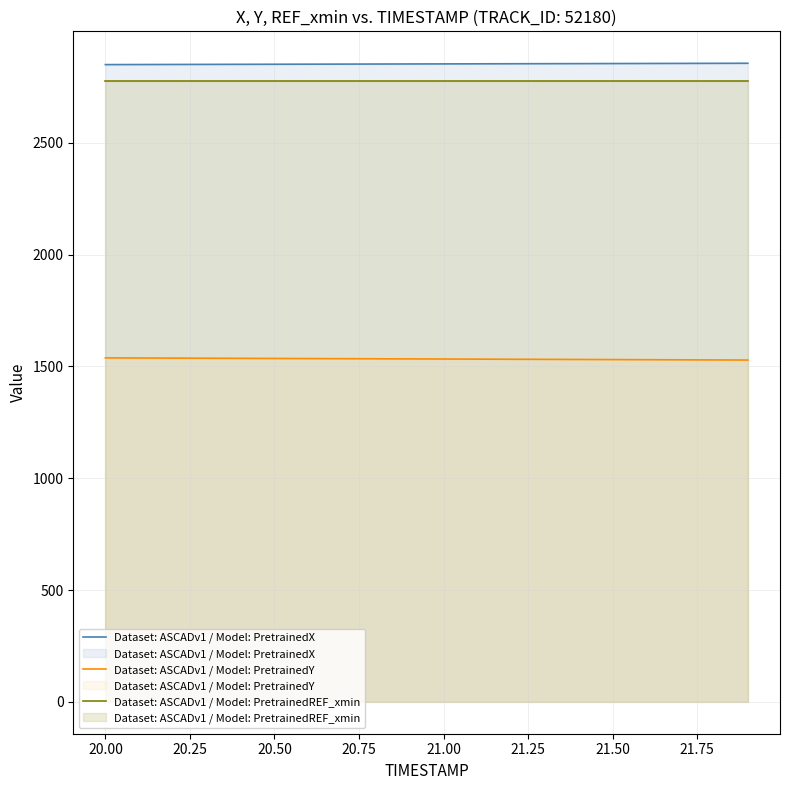

At 20.00, list the series in order from smallest to largest.

Dataset: ASCADv1 / Model: PretrainedY, Dataset: ASCADv1 / Model: PretrainedREF_xmin, Dataset: ASCADv1 / Model: PretrainedX